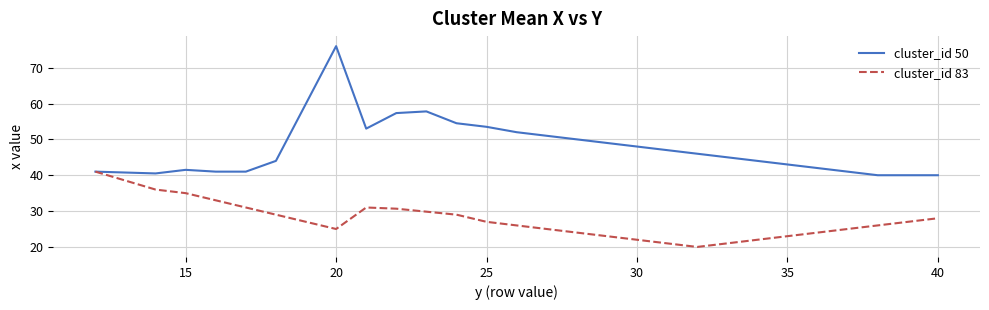

Is it true that cluster_id 50 equals 19.1 at 35?

False